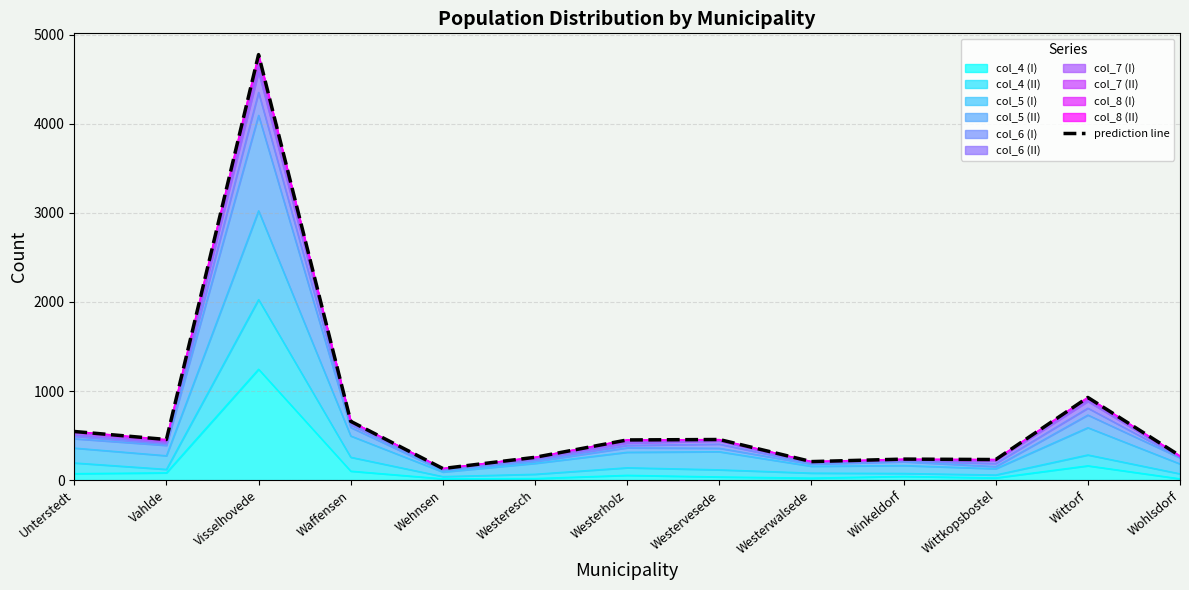

What is the minimum value shown in the chart?

130